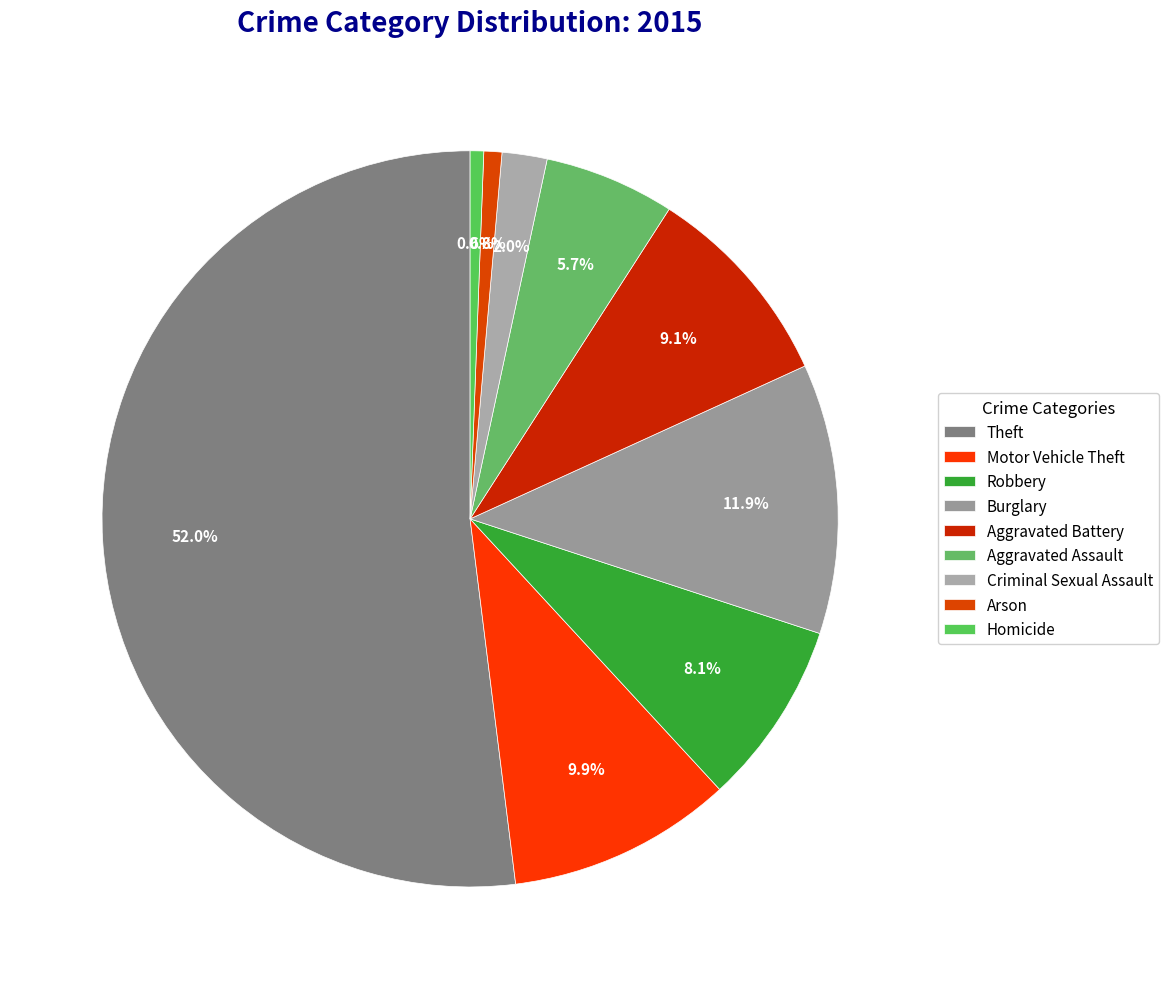

Rank the categories by value from highest to lowest.

Theft, Burglary, Motor Vehicle Theft, Aggravated Battery, Robbery, Aggravated Assault, Criminal Sexual Assault, Arson, Homicide